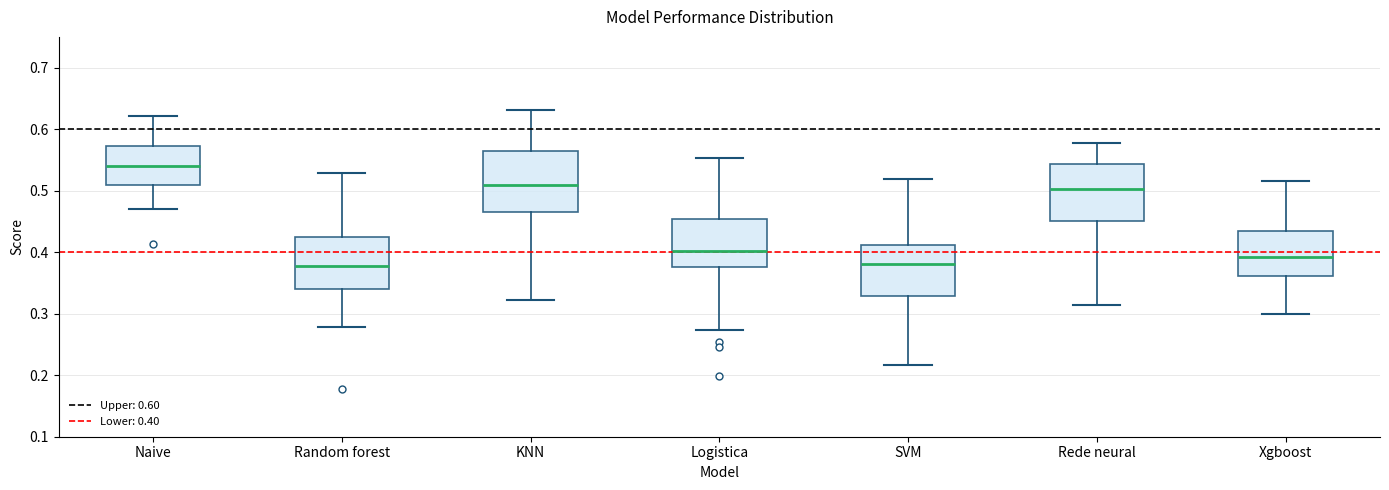

Reading left to right, read every box against the y-axis: the position of its median line, the range the box covers, and the ends of its whiskers. The values are not printed on the chart, so give them approximately, as read against the axis.

Naive: median 0.54, box 0.51 to 0.57, whiskers 0.47 to 0.62
Random forest: median 0.38, box 0.34 to 0.42, whiskers 0.28 to 0.53
KNN: median 0.51, box 0.47 to 0.56, whiskers 0.32 to 0.63
Logistica: median 0.40, box 0.38 to 0.45, whiskers 0.27 to 0.55
SVM: median 0.38, box 0.33 to 0.41, whiskers 0.22 to 0.52
Rede neural: median 0.50, box 0.45 to 0.54, whiskers 0.31 to 0.58
Xgboost: median 0.39, box 0.36 to 0.43, whiskers 0.30 to 0.52